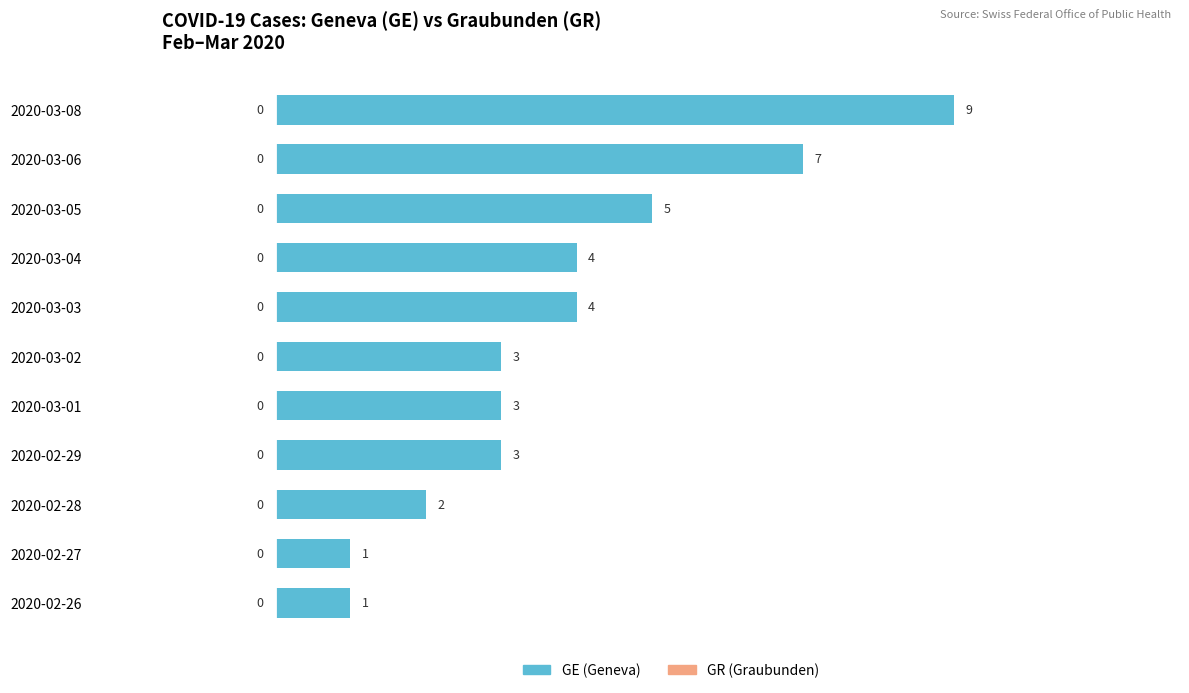

What is the sum of the values at 2020-03-02 and 2020-03-04?

7